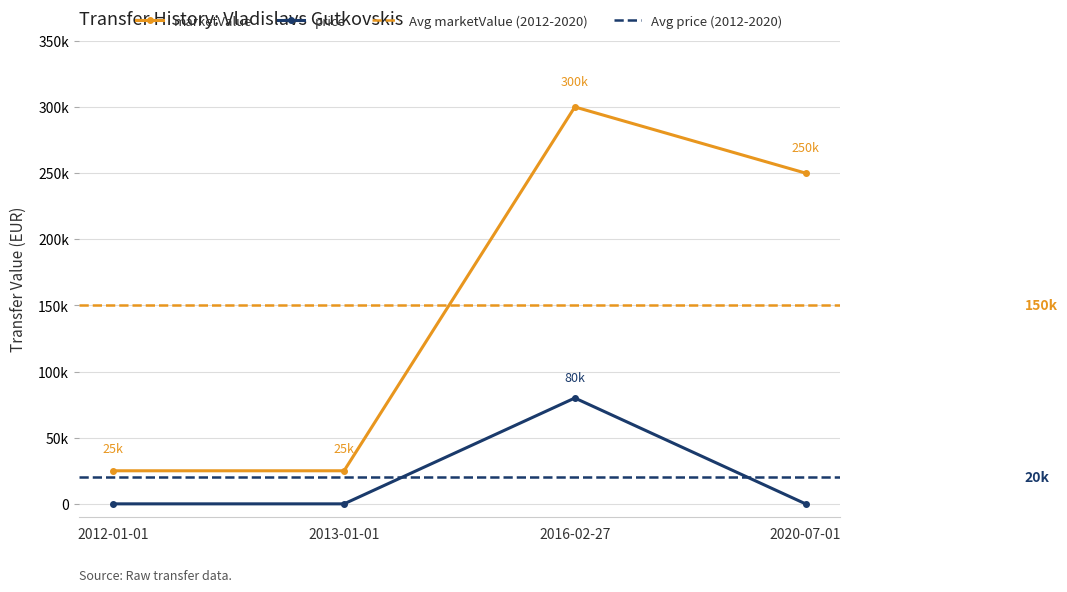

Reading left to right, transcribe all the data shown in this chart.

marketValue: 2012-01-01=25000	2013-01-01=25000	2016-02-27=300000	2020-07-01=250000
price: 2012-01-01=0	2013-01-01=0	2016-02-27=80000	2020-07-01=0